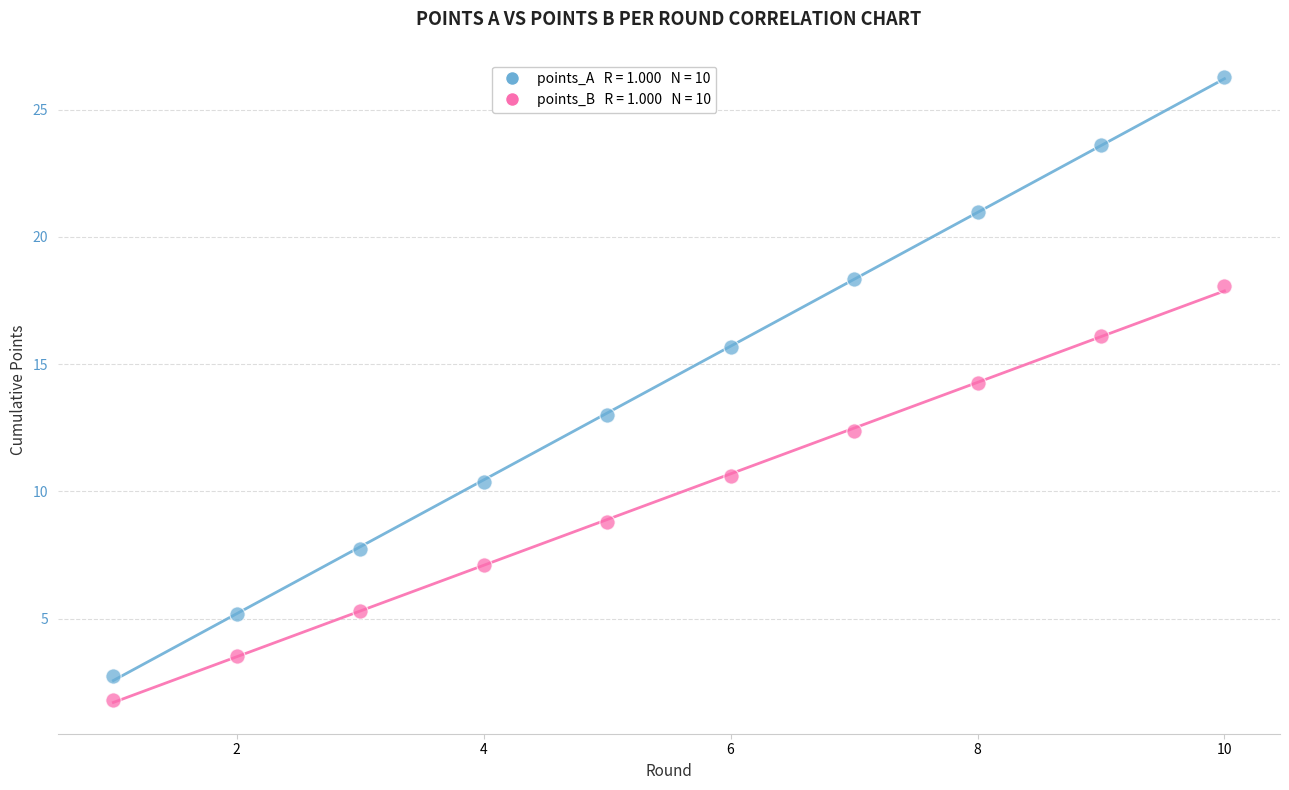

Across all data points, what is the range of Y values (max minus min)?

24.5